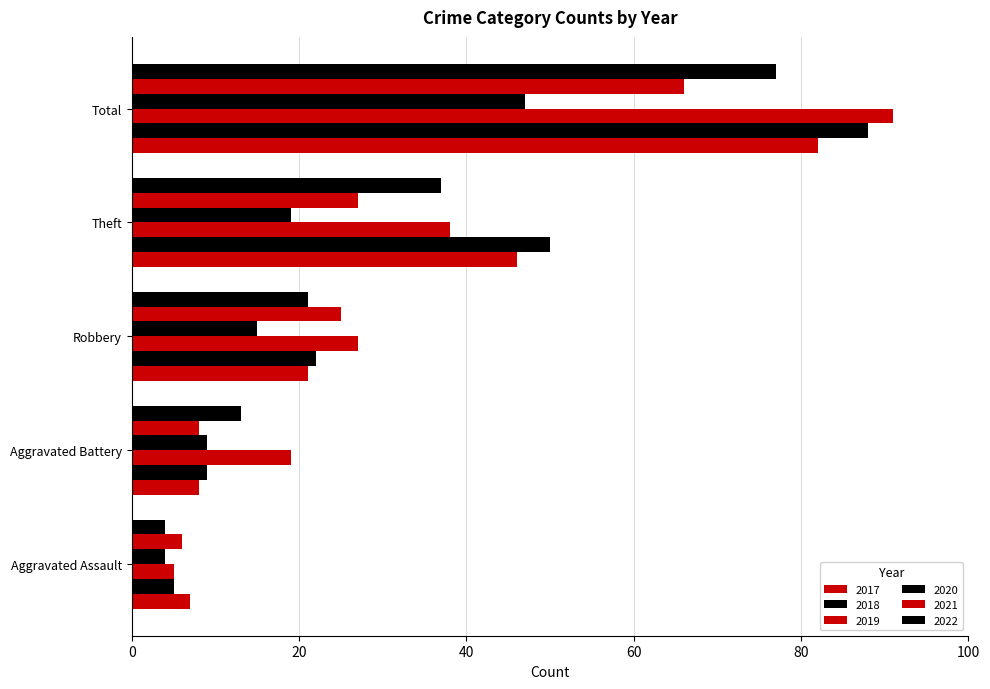

How many values in the 2018 series are below 22?

2